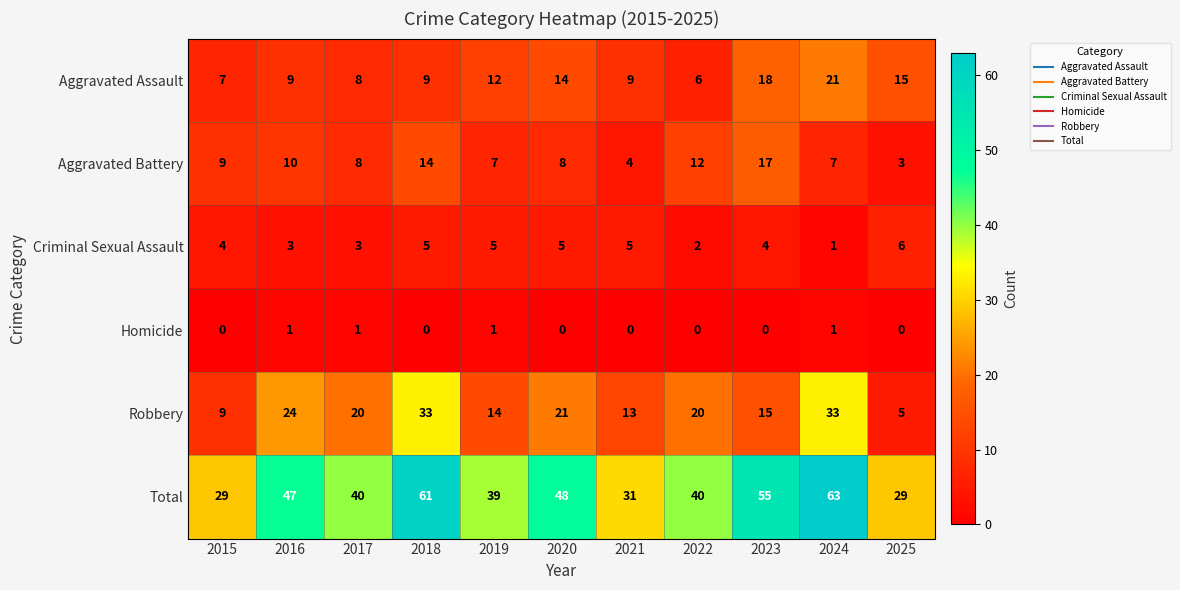

The Criminal Sexual Assault series shows 6 at 2025. True or false?

True